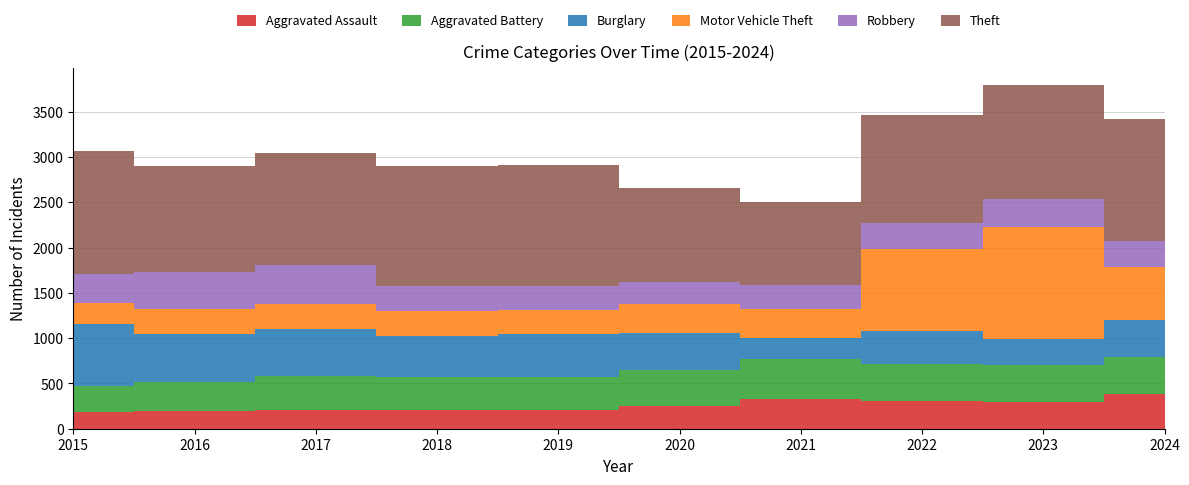

Reading right to left, what are all the values shown in this chart?

Aggravated Assault: 385	297	308	326	252	204	212	209	196	181
Aggravated Battery: 403	402	409	440	393	367	356	376	323	294
Burglary: 410	288	359	238	406	477	457	515	530	676
Motor Vehicle Theft: 586	1236	908	321	320	260	272	278	269	240
Robbery: 292	312	284	265	246	268	282	430	415	312
Theft: 1345	1256	1195	910	1038	1332	1325	1234	1168	1357